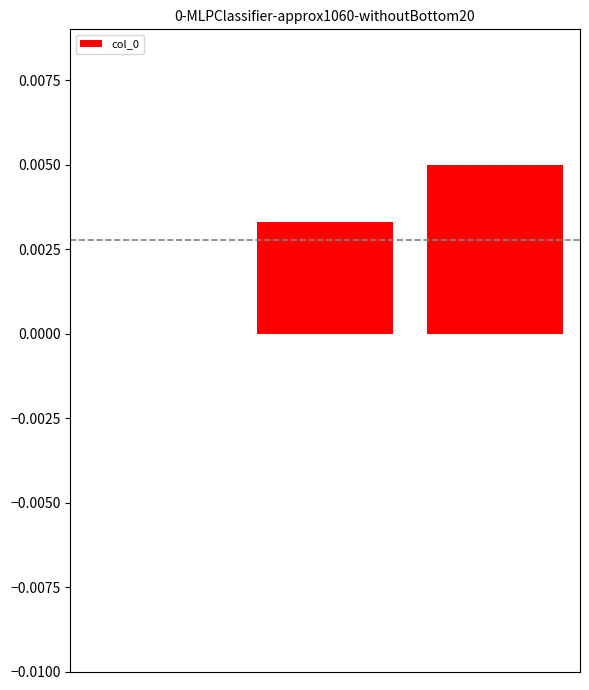

Rank the categories by value from highest to lowest.

2, 1, 0